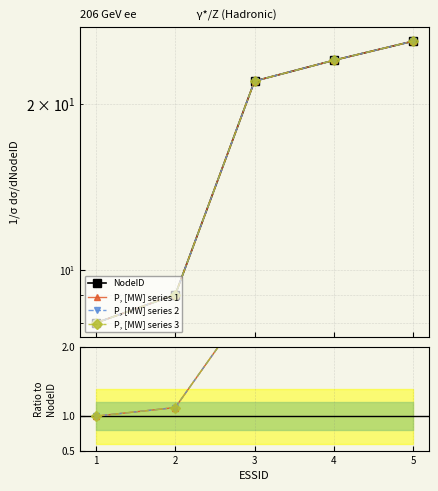

True or false: P, [MW] series 3 and P, [MW] series 1 cross at least once.

False